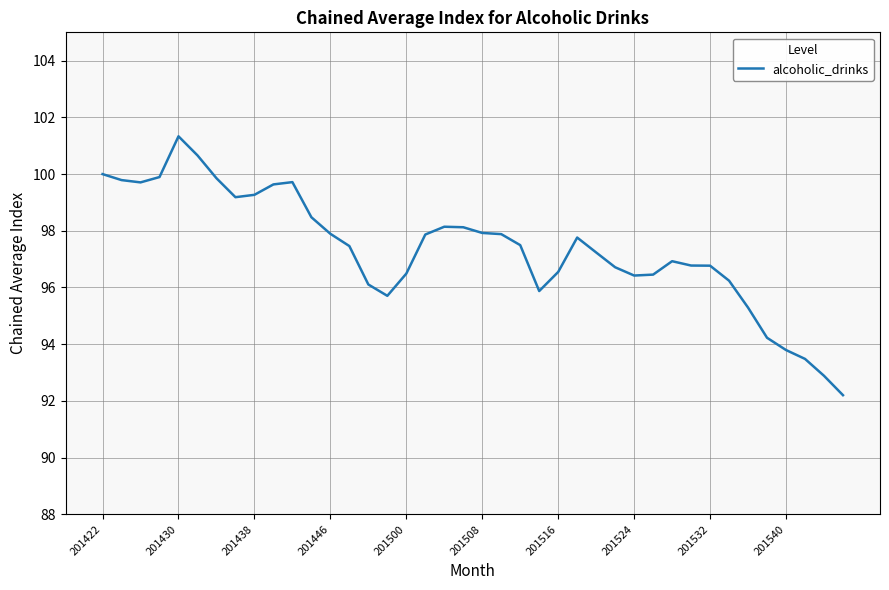

What is the average value?

97.4